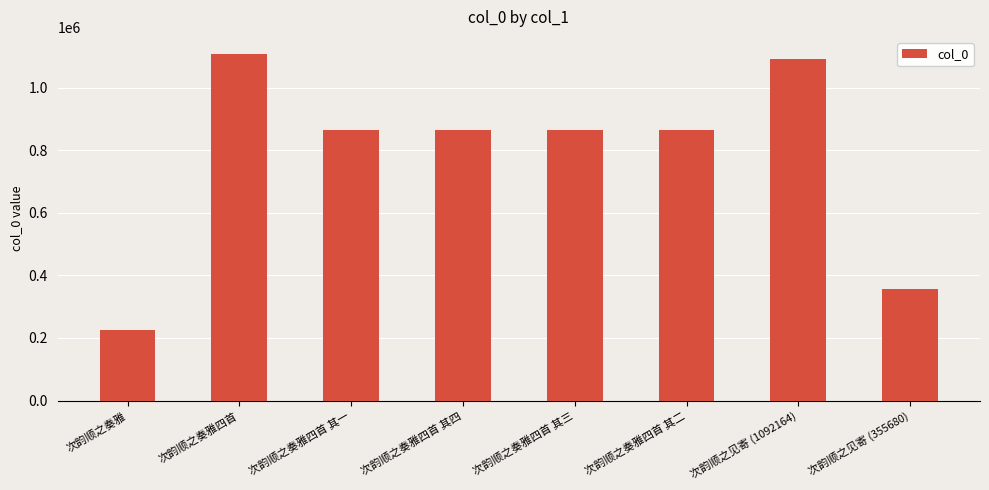

Count the number of data series in this chart.

1